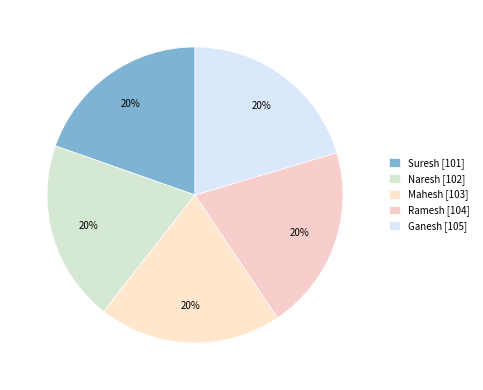

Is the sum of Suresh and Mahesh greater than half?

No